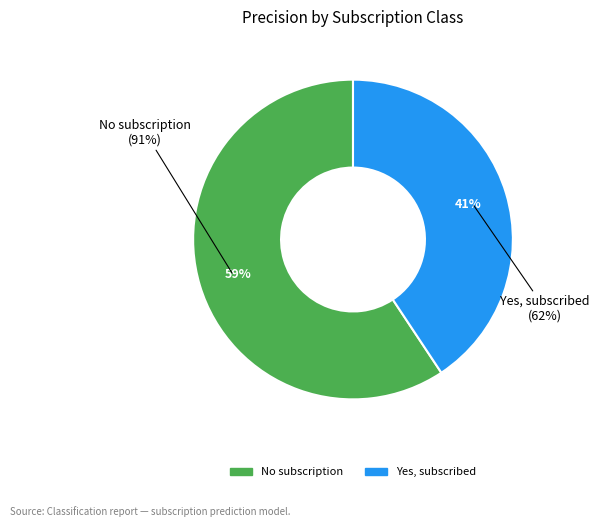

True or false: Yes, subscribed accounts for 41% of the total.

True